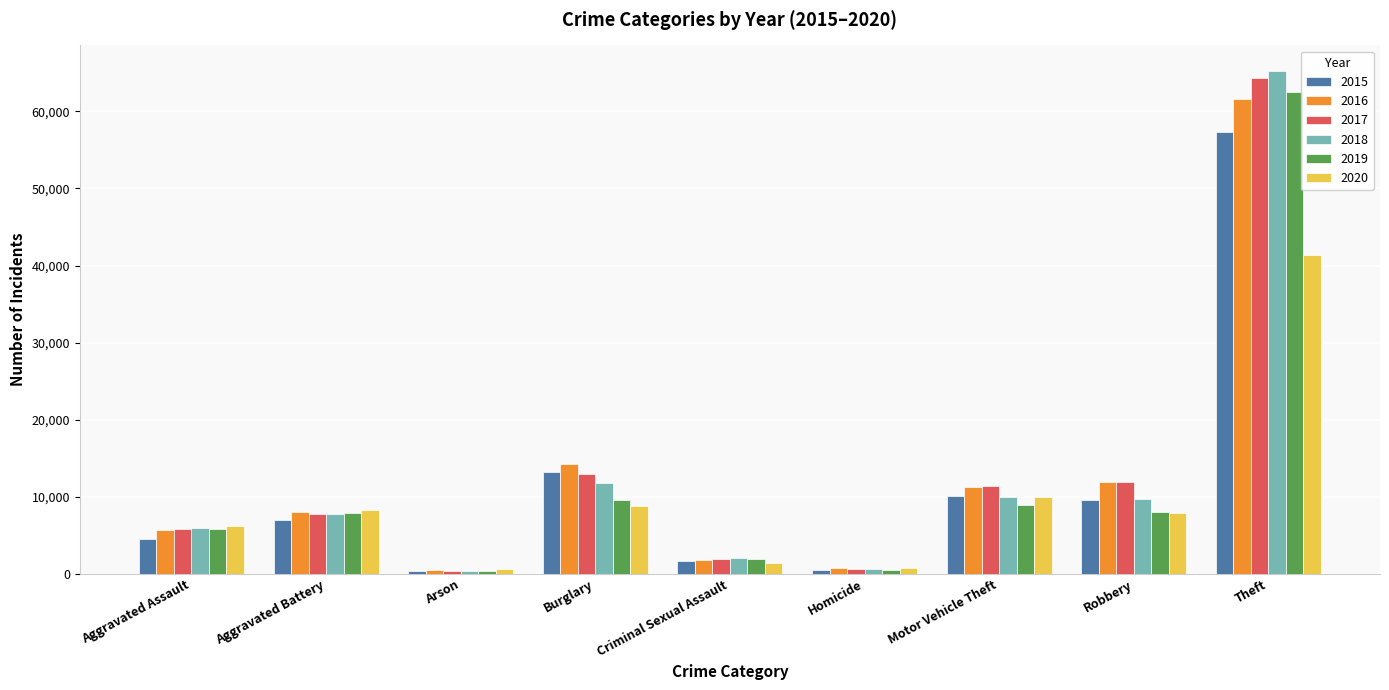

At how many categories does at least one series exceed 38941?

1